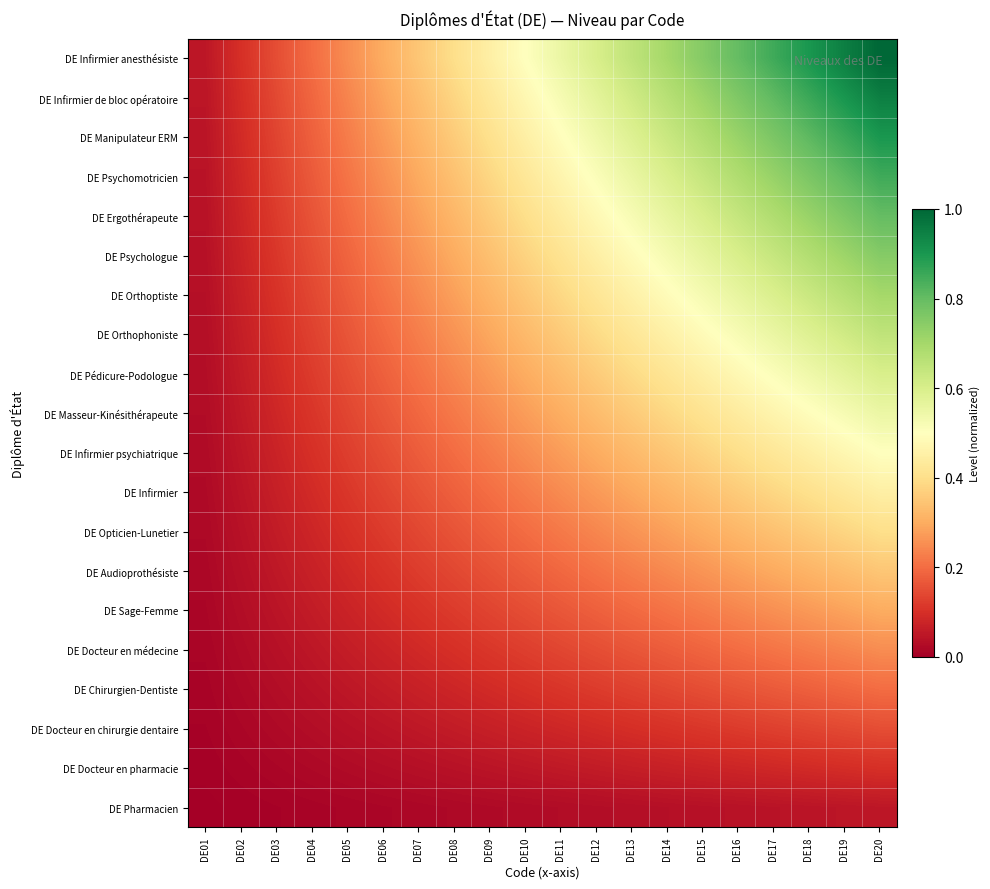

Reading right to left, transcribe all the data shown in this chart.

DE Pharmacien: DE20=0.1	DE19=0.0	DE18=0.0	DE17=0.0	DE16=0.0	DE15=0.0	DE14=0.0	DE13=0.0	DE12=0.0	DE11=0.0	DE10=0.0	DE09=0.0	DE08=0.0	DE07=0.0	DE06=0.0	DE05=0.0	DE04=0.0	DE03=0.0	DE02=0.0	DE01=0.0
DE Docteur en pharmacie: DE20=0.1	DE19=0.1	DE18=0.1	DE17=0.1	DE16=0.1	DE15=0.1	DE14=0.1	DE13=0.1	DE12=0.1	DE11=0.1	DE10=0.1	DE09=0.0	DE08=0.0	DE07=0.0	DE06=0.0	DE05=0.0	DE04=0.0	DE03=0.0	DE02=0.0	DE01=0.0
DE Docteur en chirurgie dentaire: DE20=0.1	DE19=0.1	DE18=0.1	DE17=0.1	DE16=0.1	DE15=0.1	DE14=0.1	DE13=0.1	DE12=0.1	DE11=0.1	DE10=0.1	DE09=0.1	DE08=0.1	DE07=0.1	DE06=0.0	DE05=0.0	DE04=0.0	DE03=0.0	DE02=0.0	DE01=0.0
DE Chirurgien-Dentiste: DE20=0.2	DE19=0.2	DE18=0.2	DE17=0.2	DE16=0.2	DE15=0.1	DE14=0.1	DE13=0.1	DE12=0.1	DE11=0.1	DE10=0.1	DE09=0.1	DE08=0.1	DE07=0.1	DE06=0.1	DE05=0.1	DE04=0.0	DE03=0.0	DE02=0.0	DE01=0.0
DE Docteur en médecine: DE20=0.2	DE19=0.2	DE18=0.2	DE17=0.2	DE16=0.2	DE15=0.2	DE14=0.2	DE13=0.2	DE12=0.1	DE11=0.1	DE10=0.1	DE09=0.1	DE08=0.1	DE07=0.1	DE06=0.1	DE05=0.1	DE04=0.1	DE03=0.0	DE02=0.0	DE01=0.0
DE Sage-Femme: DE20=0.3	DE19=0.3	DE18=0.3	DE17=0.3	DE16=0.2	DE15=0.2	DE14=0.2	DE13=0.2	DE12=0.2	DE11=0.2	DE10=0.1	DE09=0.1	DE08=0.1	DE07=0.1	DE06=0.1	DE05=0.1	DE04=0.1	DE03=0.0	DE02=0.0	DE01=0.0
DE Audioprothésiste: DE20=0.3	DE19=0.3	DE18=0.3	DE17=0.3	DE16=0.3	DE15=0.3	DE14=0.2	DE13=0.2	DE12=0.2	DE11=0.2	DE10=0.2	DE09=0.2	DE08=0.1	DE07=0.1	DE06=0.1	DE05=0.1	DE04=0.1	DE03=0.1	DE02=0.0	DE01=0.0
DE Opticien-Lunetier: DE20=0.4	DE19=0.4	DE18=0.4	DE17=0.3	DE16=0.3	DE15=0.3	DE14=0.3	DE13=0.3	DE12=0.2	DE11=0.2	DE10=0.2	DE09=0.2	DE08=0.2	DE07=0.1	DE06=0.1	DE05=0.1	DE04=0.1	DE03=0.1	DE02=0.0	DE01=0.0
DE Infirmier: DE20=0.5	DE19=0.4	DE18=0.4	DE17=0.4	DE16=0.4	DE15=0.3	DE14=0.3	DE13=0.3	DE12=0.3	DE11=0.2	DE10=0.2	DE09=0.2	DE08=0.2	DE07=0.2	DE06=0.1	DE05=0.1	DE04=0.1	DE03=0.1	DE02=0.0	DE01=0.0
DE Infirmier psychiatrique: DE20=0.5	DE19=0.5	DE18=0.5	DE17=0.4	DE16=0.4	DE15=0.4	DE14=0.3	DE13=0.3	DE12=0.3	DE11=0.3	DE10=0.2	DE09=0.2	DE08=0.2	DE07=0.2	DE06=0.1	DE05=0.1	DE04=0.1	DE03=0.1	DE02=0.1	DE01=0.0
DE Masseur-Kinésithérapeute: DE20=0.6	DE19=0.5	DE18=0.5	DE17=0.5	DE16=0.4	DE15=0.4	DE14=0.4	DE13=0.4	DE12=0.3	DE11=0.3	DE10=0.3	DE09=0.2	DE08=0.2	DE07=0.2	DE06=0.2	DE05=0.1	DE04=0.1	DE03=0.1	DE02=0.1	DE01=0.0
DE Pédicure-Podologue: DE20=0.6	DE19=0.6	DE18=0.5	DE17=0.5	DE16=0.5	DE15=0.5	DE14=0.4	DE13=0.4	DE12=0.4	DE11=0.3	DE10=0.3	DE09=0.3	DE08=0.2	DE07=0.2	DE06=0.2	DE05=0.1	DE04=0.1	DE03=0.1	DE02=0.1	DE01=0.0
DE Orthophoniste: DE20=0.7	DE19=0.6	DE18=0.6	DE17=0.6	DE16=0.5	DE15=0.5	DE14=0.5	DE13=0.4	DE12=0.4	DE11=0.4	DE10=0.3	DE09=0.3	DE08=0.3	DE07=0.2	DE06=0.2	DE05=0.2	DE04=0.1	DE03=0.1	DE02=0.1	DE01=0.0
DE Orthoptiste: DE20=0.7	DE19=0.7	DE18=0.6	DE17=0.6	DE16=0.6	DE15=0.5	DE14=0.5	DE13=0.5	DE12=0.4	DE11=0.4	DE10=0.3	DE09=0.3	DE08=0.3	DE07=0.2	DE06=0.2	DE05=0.2	DE04=0.1	DE03=0.1	DE02=0.1	DE01=0.0
DE Psychologue: DE20=0.8	DE19=0.7	DE18=0.7	DE17=0.6	DE16=0.6	DE15=0.6	DE14=0.5	DE13=0.5	DE12=0.5	DE11=0.4	DE10=0.4	DE09=0.3	DE08=0.3	DE07=0.3	DE06=0.2	DE05=0.2	DE04=0.1	DE03=0.1	DE02=0.1	DE01=0.0
DE Ergothérapeute: DE20=0.8	DE19=0.8	DE18=0.7	DE17=0.7	DE16=0.6	DE15=0.6	DE14=0.6	DE13=0.5	DE12=0.5	DE11=0.4	DE10=0.4	DE09=0.4	DE08=0.3	DE07=0.3	DE06=0.2	DE05=0.2	DE04=0.2	DE03=0.1	DE02=0.1	DE01=0.0
DE Psychomotricien: DE20=0.8	DE19=0.8	DE18=0.8	DE17=0.7	DE16=0.7	DE15=0.6	DE14=0.6	DE13=0.6	DE12=0.5	DE11=0.5	DE10=0.4	DE09=0.4	DE08=0.3	DE07=0.3	DE06=0.3	DE05=0.2	DE04=0.2	DE03=0.1	DE02=0.1	DE01=0.0
DE Manipulateur ERM: DE20=0.9	DE19=0.9	DE18=0.8	DE17=0.8	DE16=0.7	DE15=0.7	DE14=0.6	DE13=0.6	DE12=0.5	DE11=0.5	DE10=0.5	DE09=0.4	DE08=0.4	DE07=0.3	DE06=0.3	DE05=0.2	DE04=0.2	DE03=0.1	DE02=0.1	DE01=0.0
DE Infirmier de bloc opératoire: DE20=0.9	DE19=0.9	DE18=0.9	DE17=0.8	DE16=0.8	DE15=0.7	DE14=0.7	DE13=0.6	DE12=0.6	DE11=0.5	DE10=0.5	DE09=0.4	DE08=0.4	DE07=0.3	DE06=0.3	DE05=0.2	DE04=0.2	DE03=0.1	DE02=0.1	DE01=0.0
DE Infirmier anesthésiste: DE20=1.0	DE19=0.9	DE18=0.9	DE17=0.8	DE16=0.8	DE15=0.8	DE14=0.7	DE13=0.7	DE12=0.6	DE11=0.6	DE10=0.5	DE09=0.5	DE08=0.4	DE07=0.3	DE06=0.3	DE05=0.2	DE04=0.2	DE03=0.1	DE02=0.1	DE01=0.1